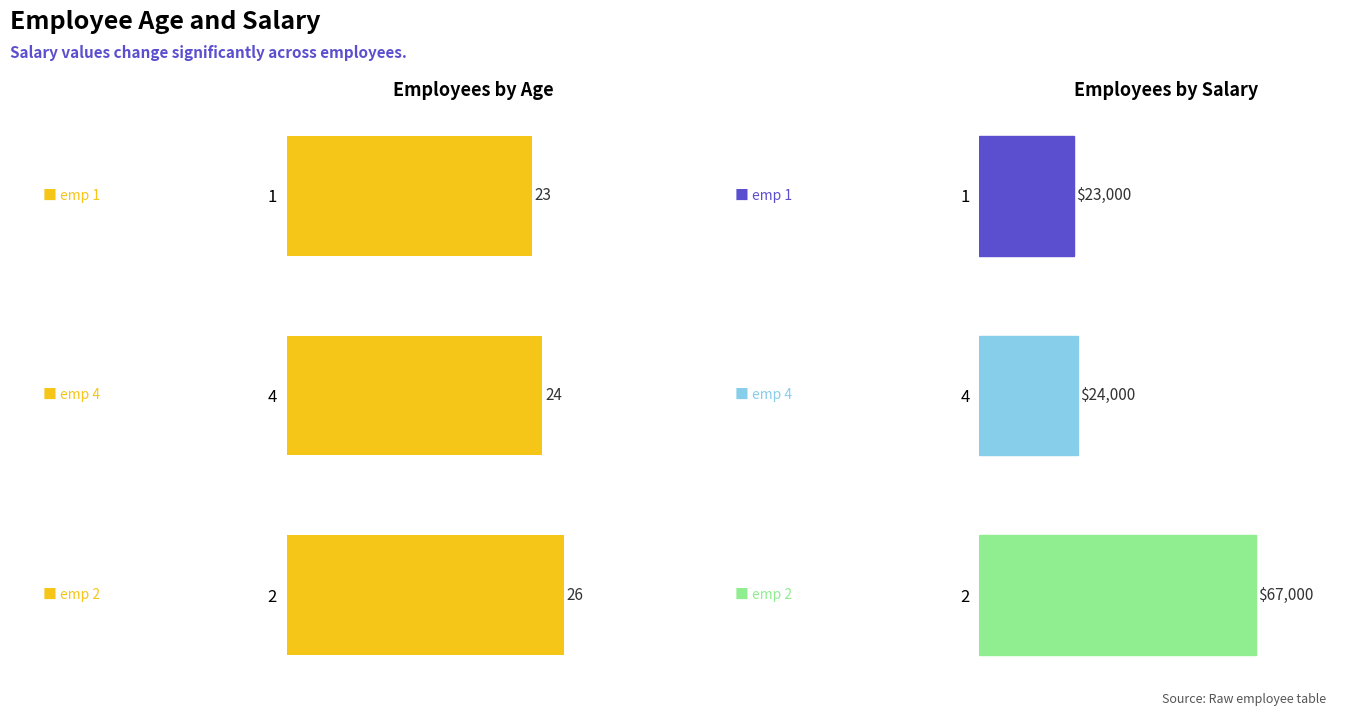

How many data points does each series have?

3